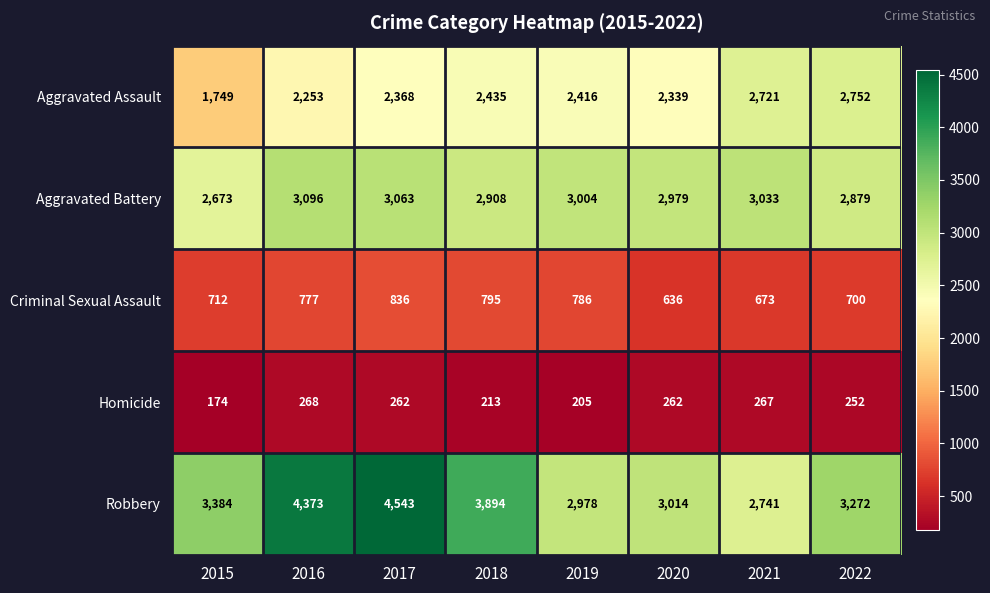

What is the sum of the Robbery values at 2019 and 2020?

5992